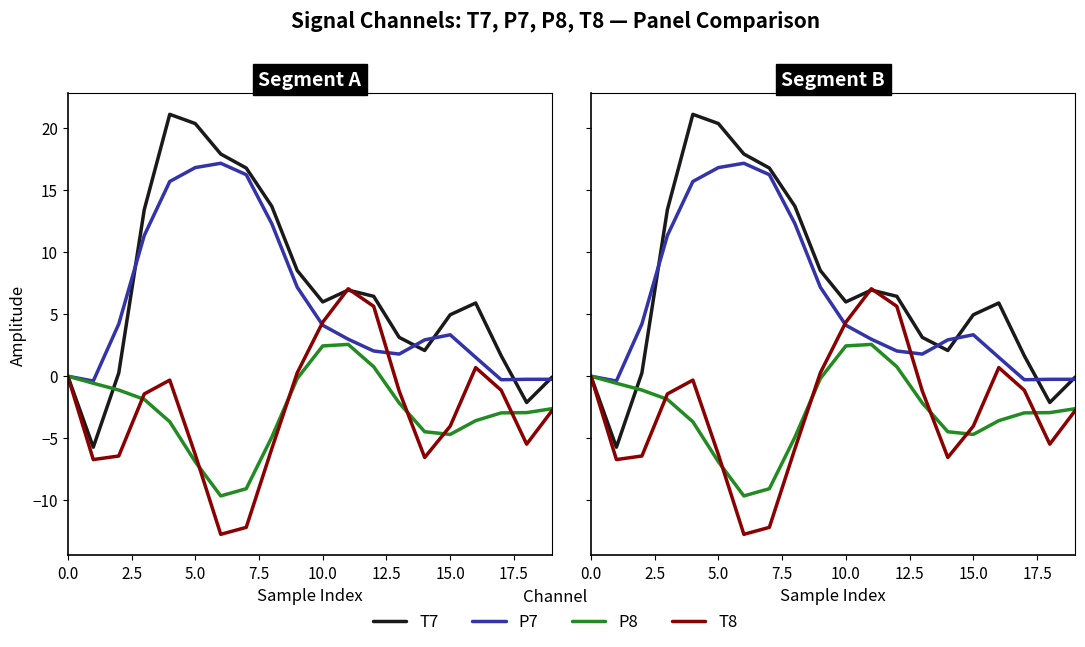

What is the label of the 4th point from the right?

16